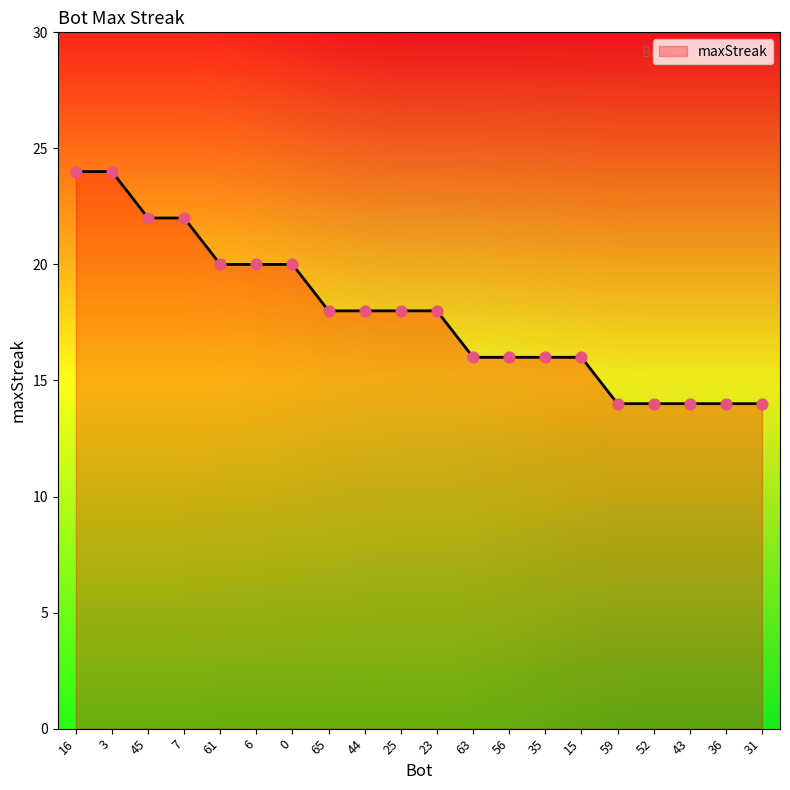

What is the change in value from 35 to 31?

-2